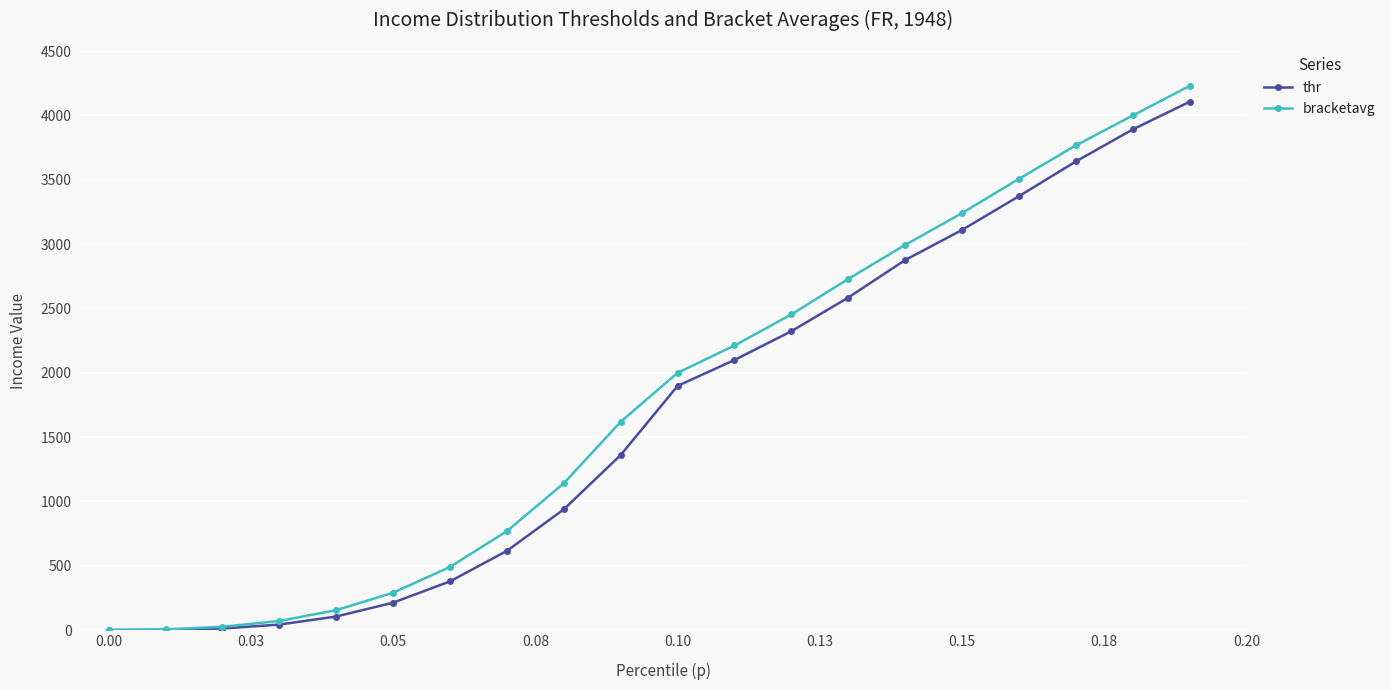

At how many categories does at least one series exceed 863?

12